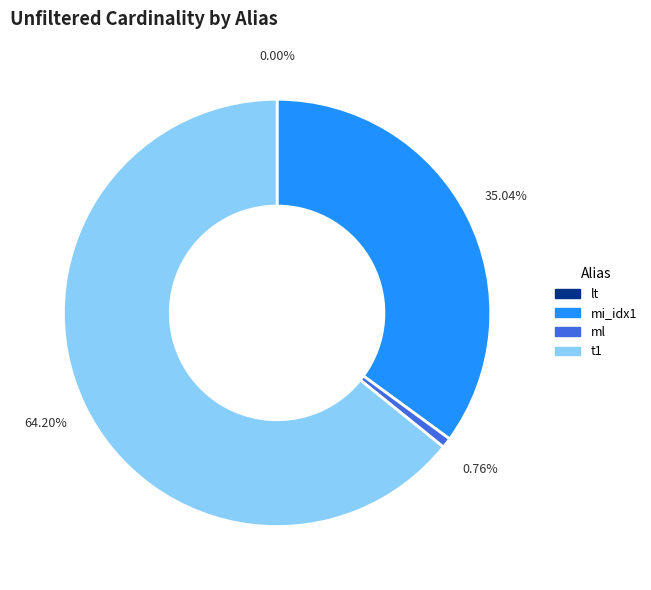

To the nearest percent, what is the difference between the largest and smallest slice percentages?

64%